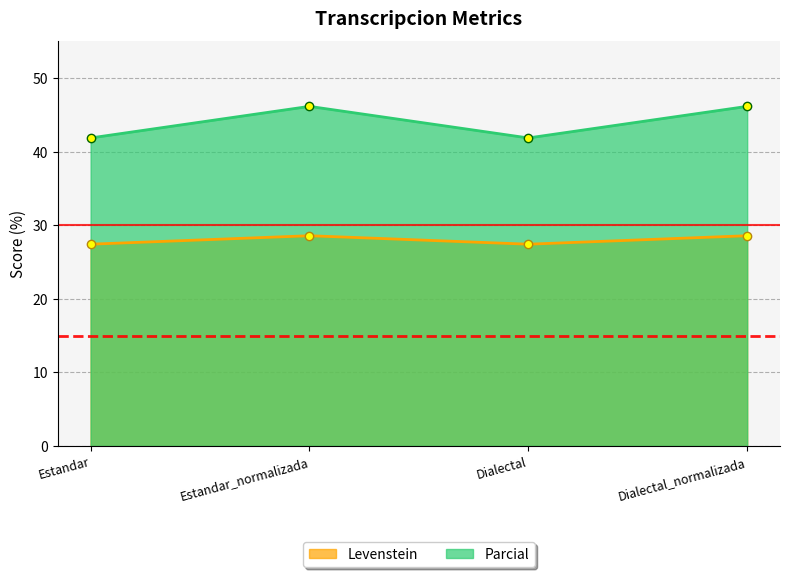

True or false: Levenstein and Parcial intersect in this chart.

False